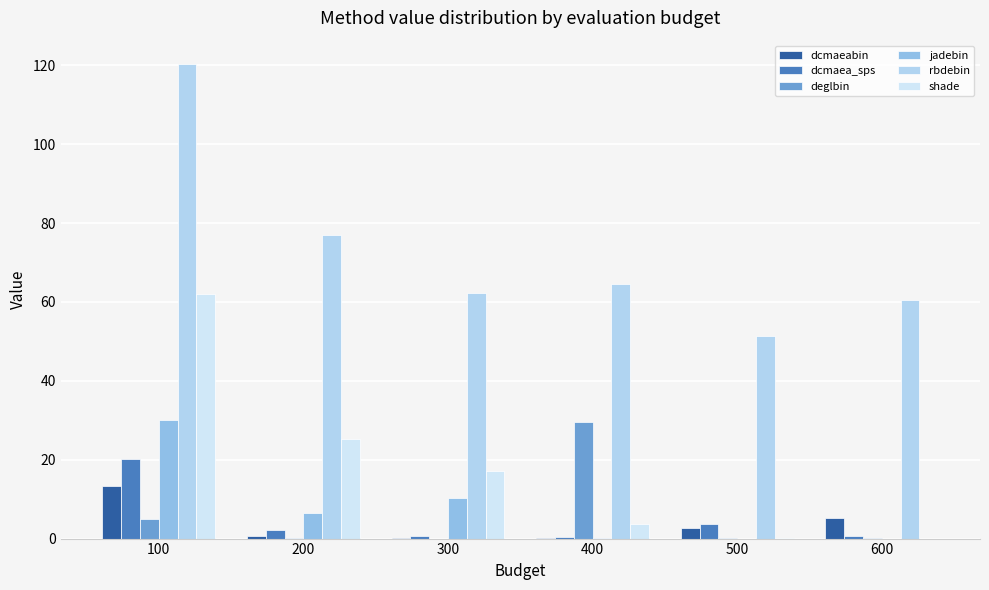

What is the sum of the deglbin values at 200 and 300?

0.2